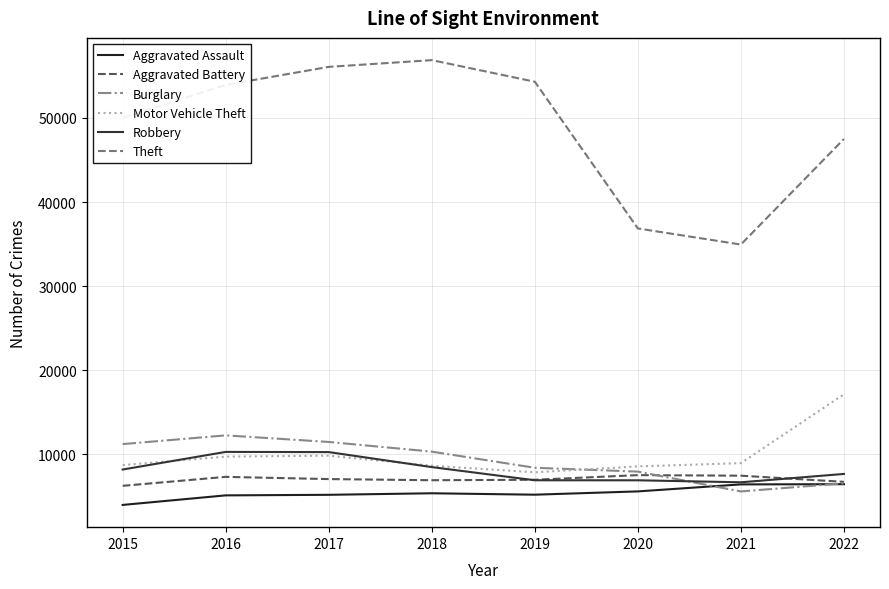

Which series changed the most between 2018 and 2019?

Theft